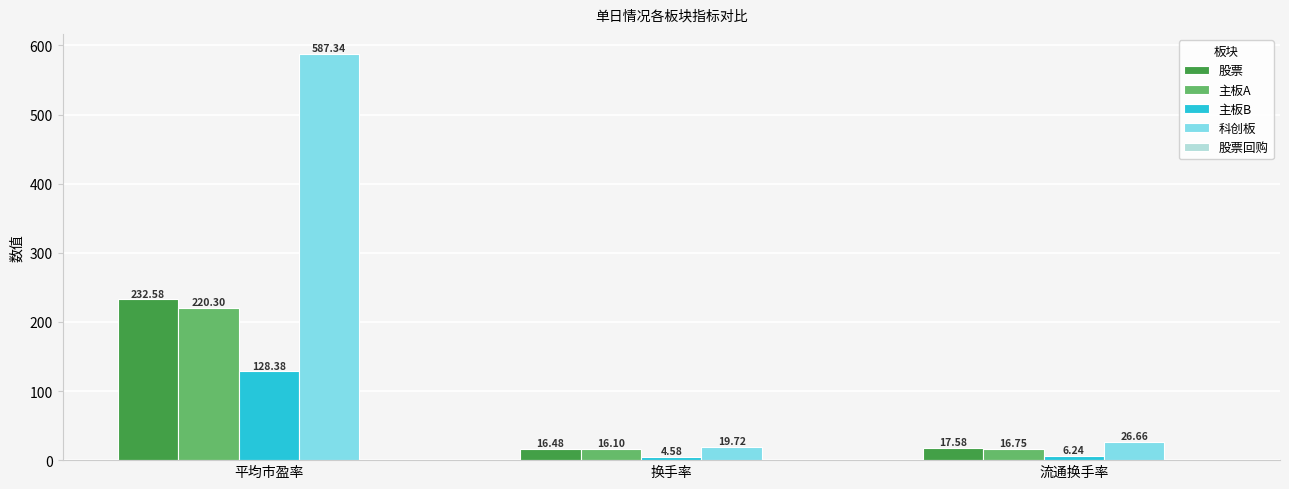

What is the difference between the 主板B values at 换手率 and 流通换手率?

1.7